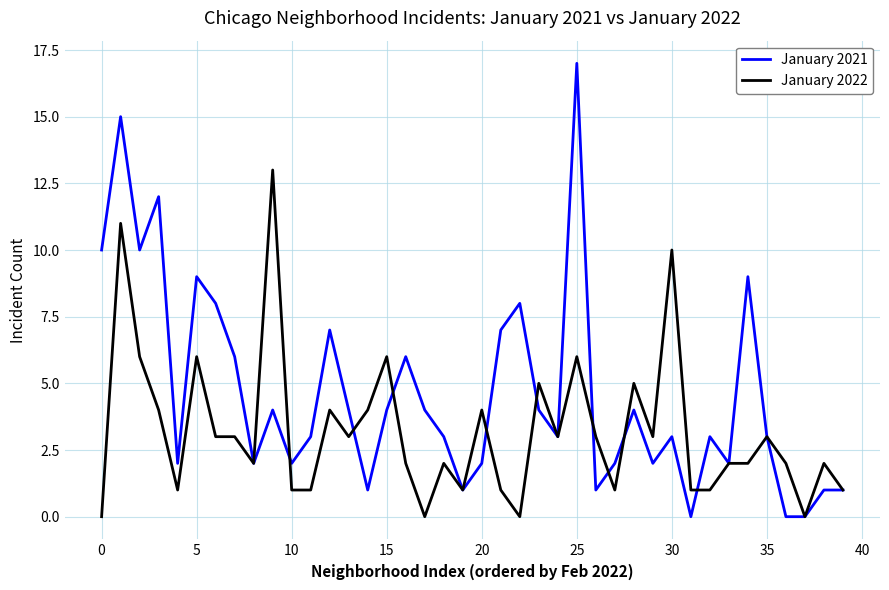

How many values in the January 2022 series are below 3?

20